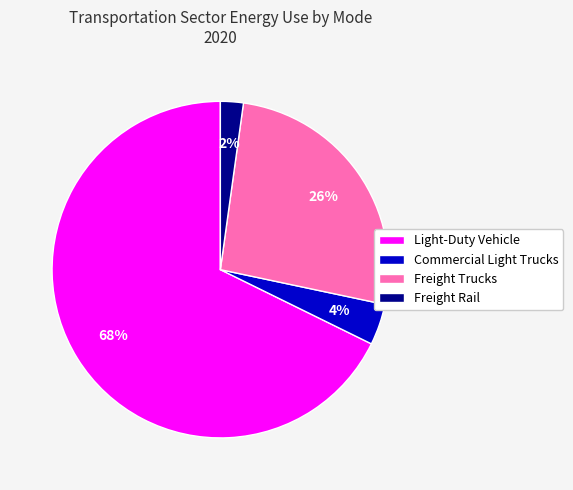

To the nearest percent, what is the average slice percentage?

25%